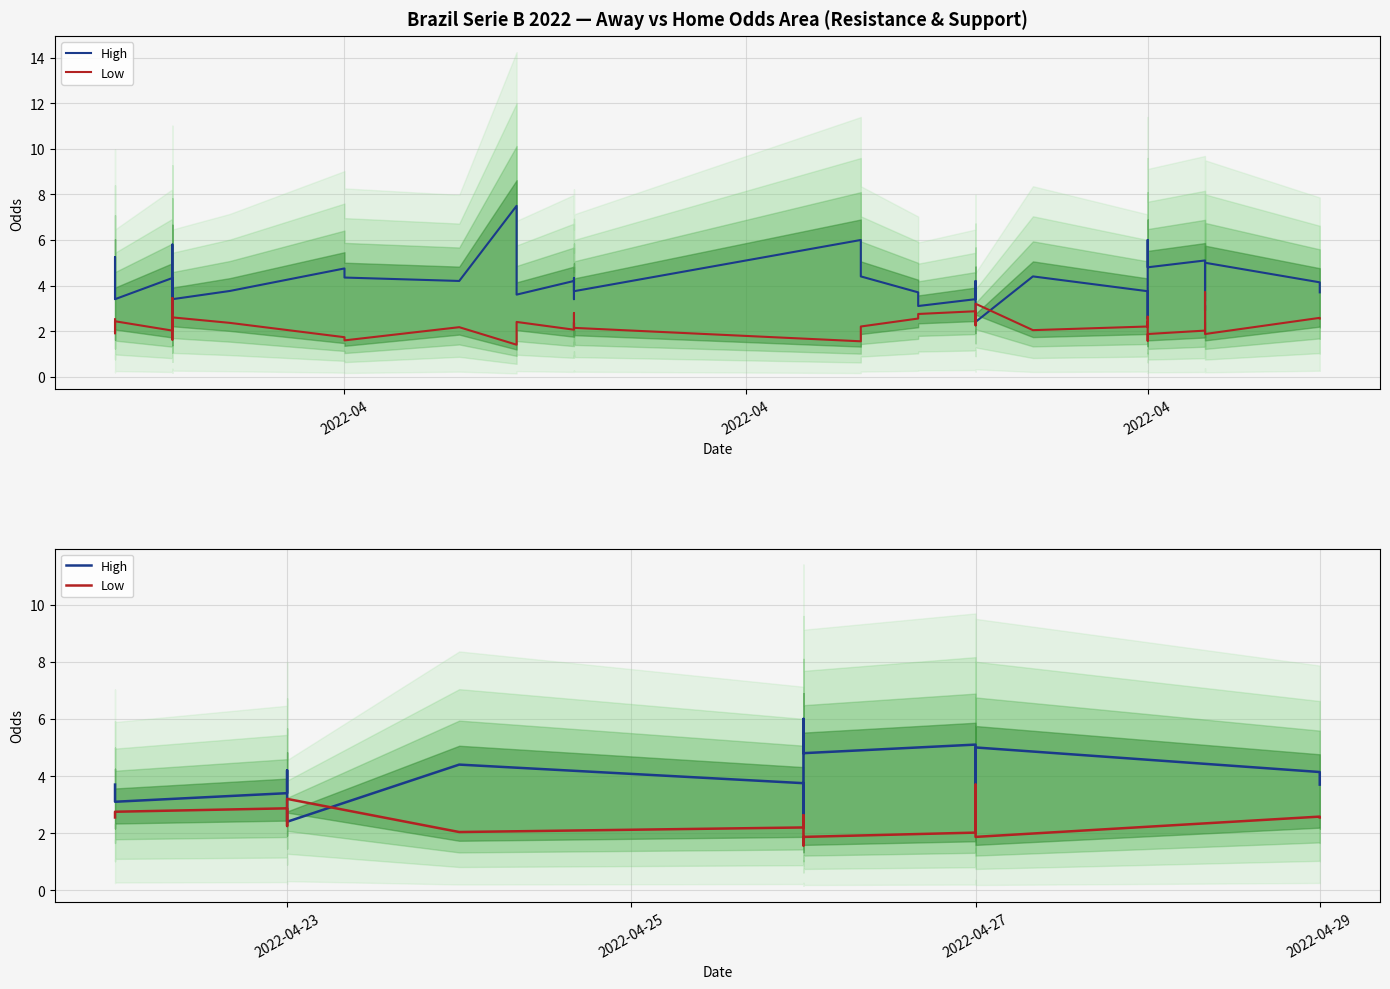

What is the difference between the Low values at 2022-04-27 and 2022-04-23?

0.4